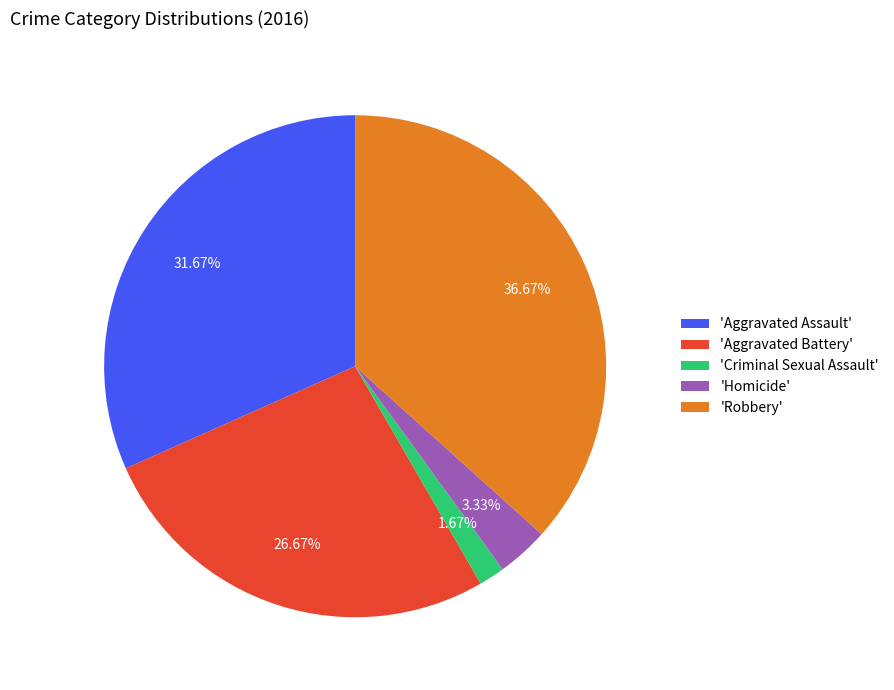

Does 'Aggravated Assault' account for over 50% of the chart?

No